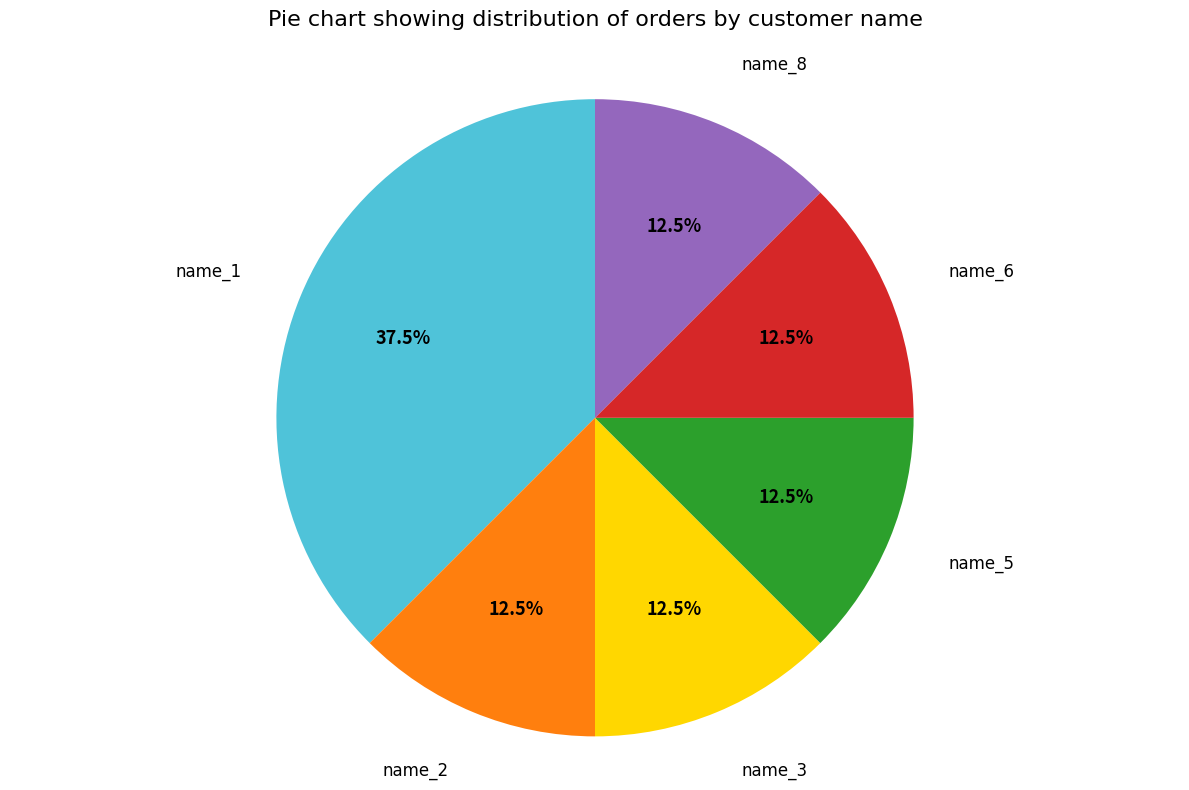

To the nearest percent, what is the difference between the largest and smallest slice percentages?

25%